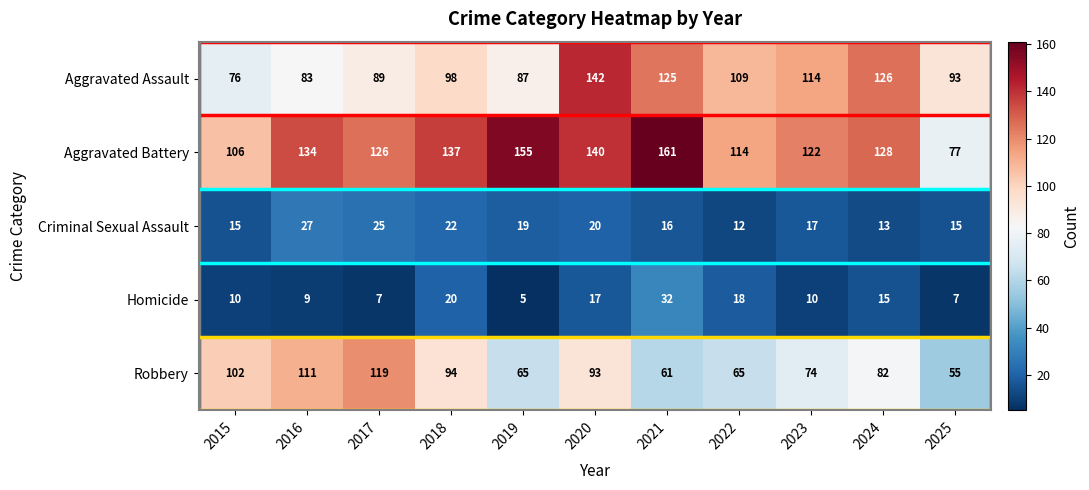

What is the difference between the highest and lowest values at 2025?

86